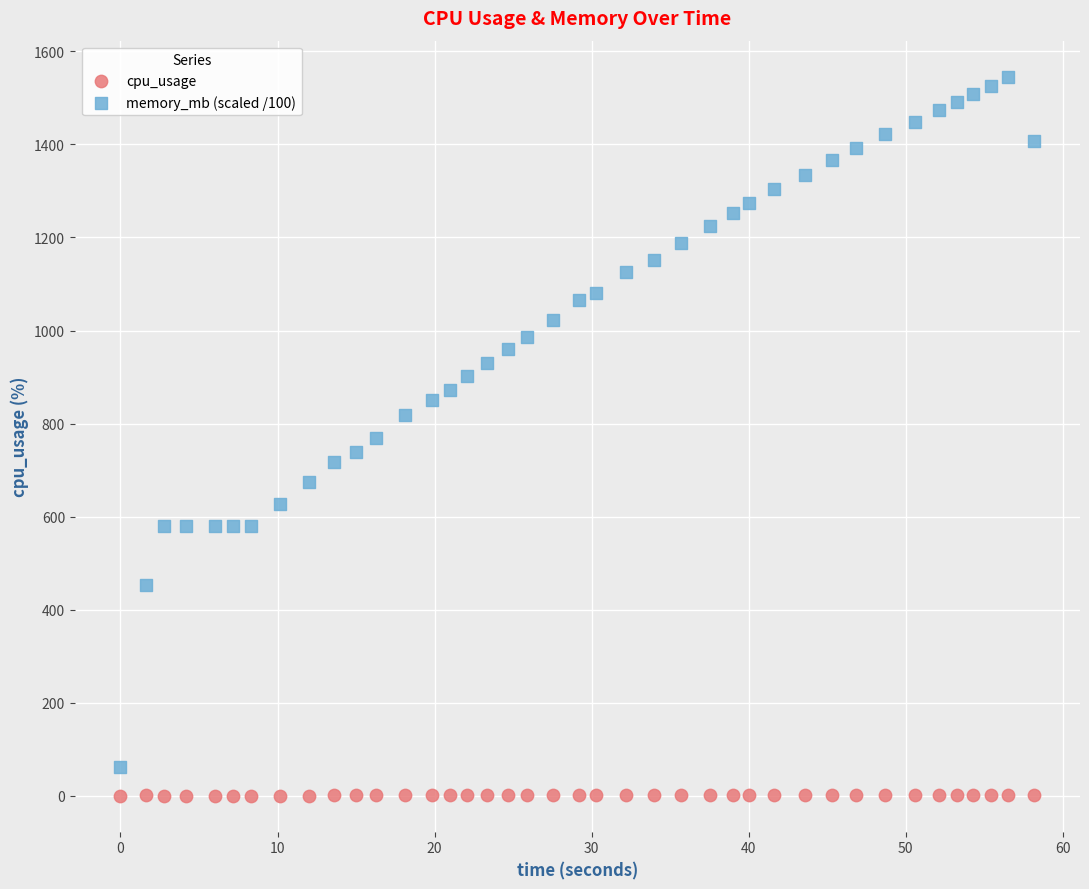

Which series has the widest spread of Y values?

memory_mb (scaled /100)